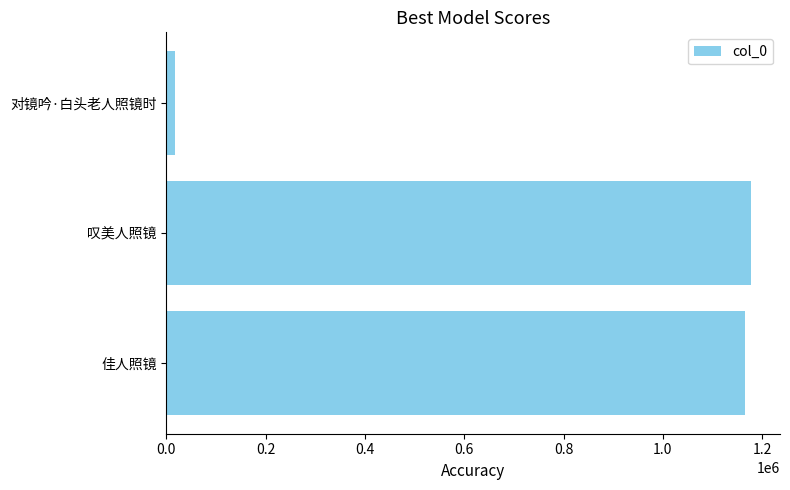

Are the bars horizontal?

Yes